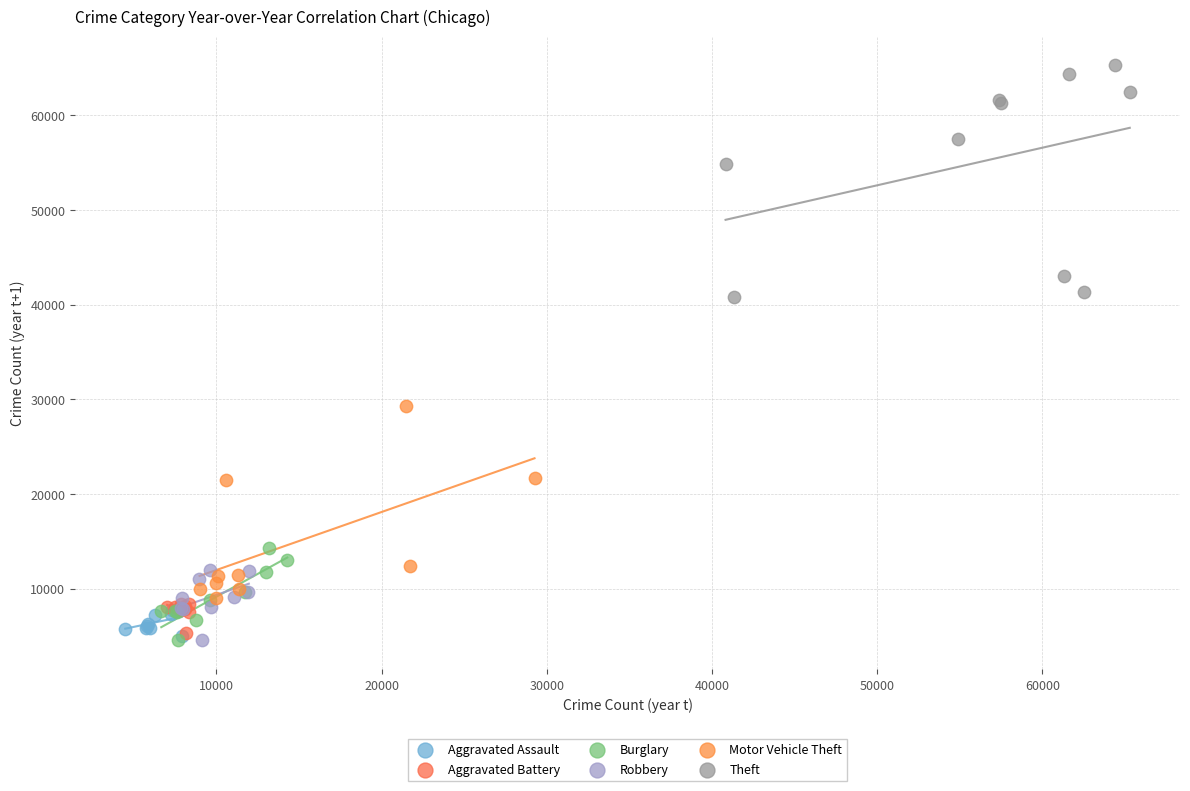

Which series contains the highest Y value?

Theft